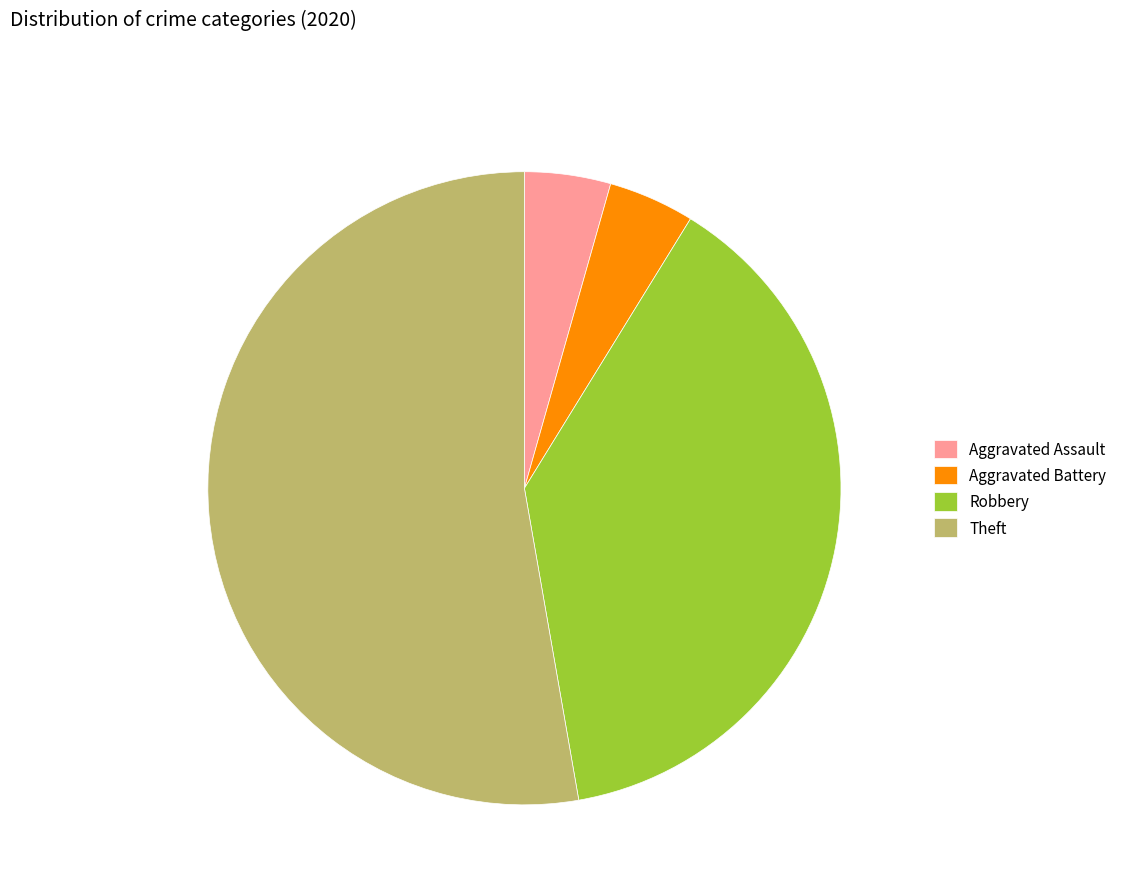

Does any single category account for the majority?

Yes